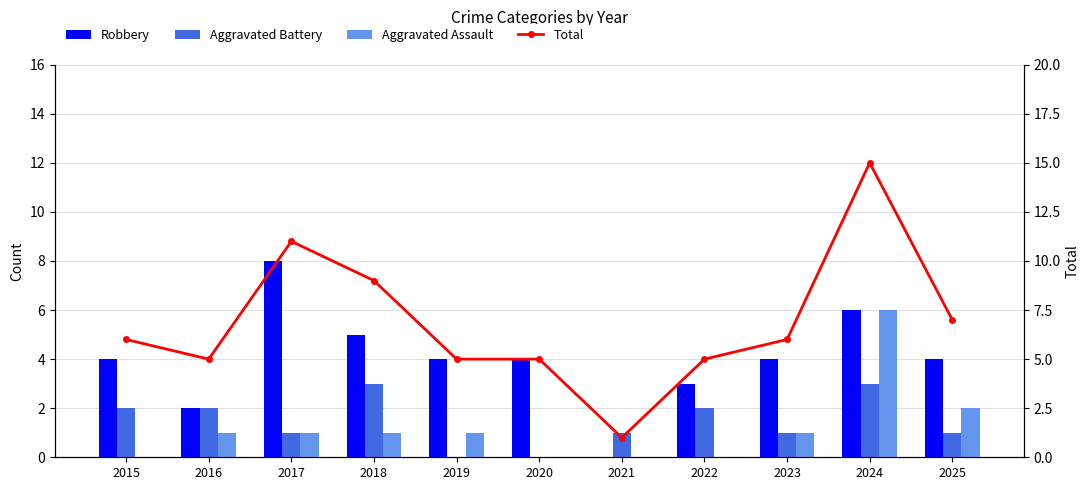

Which series has the largest total across all categories?

Total